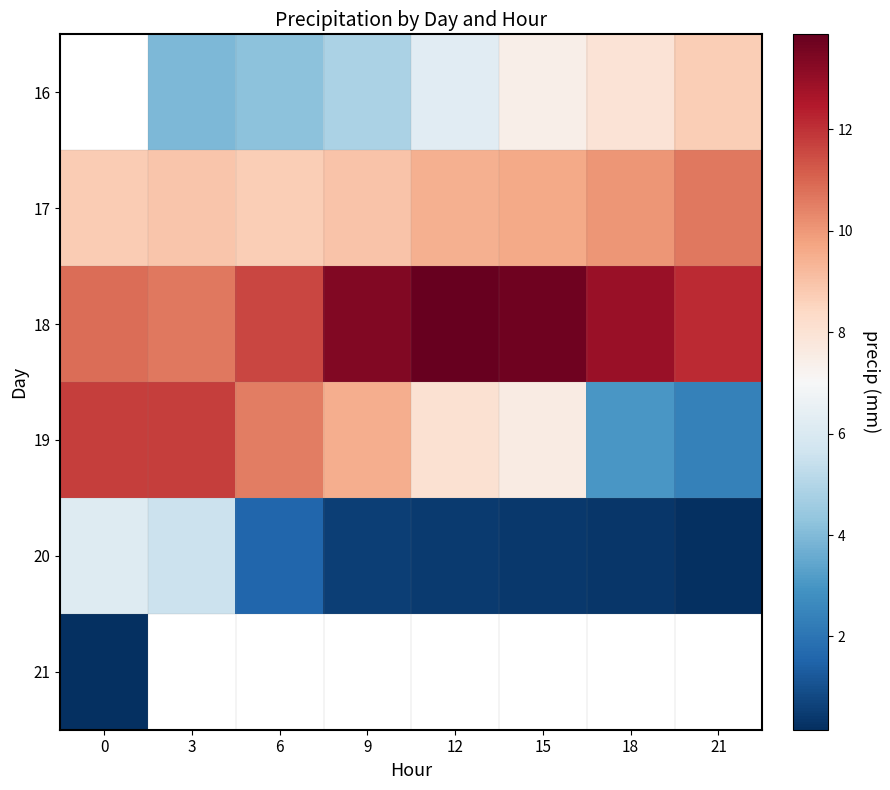

Which series has the widest spread of values?

19